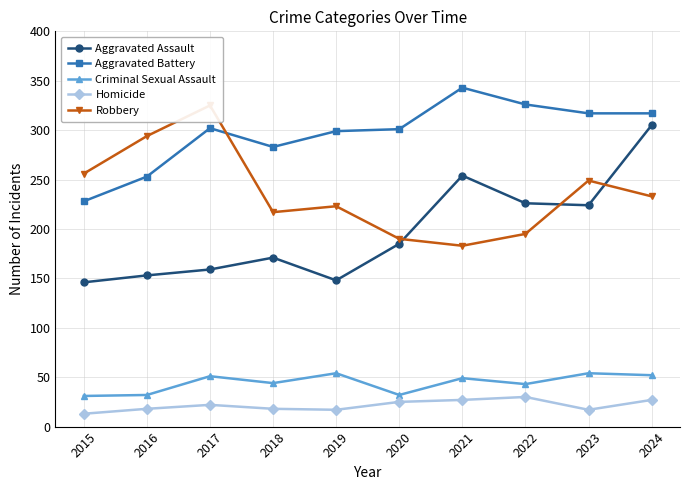

At which category does Robbery reach its first local valley?

2018